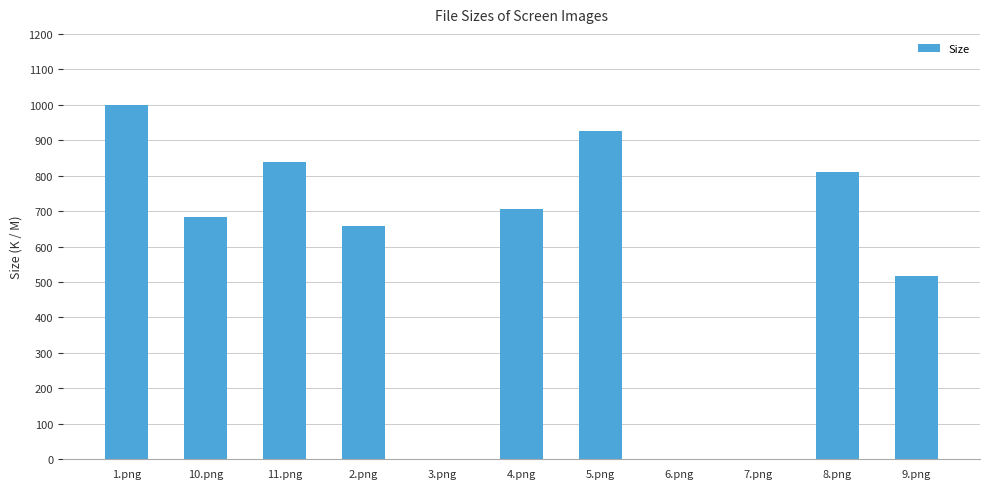

Which has a higher value, 6.png or 1.png?

1.png